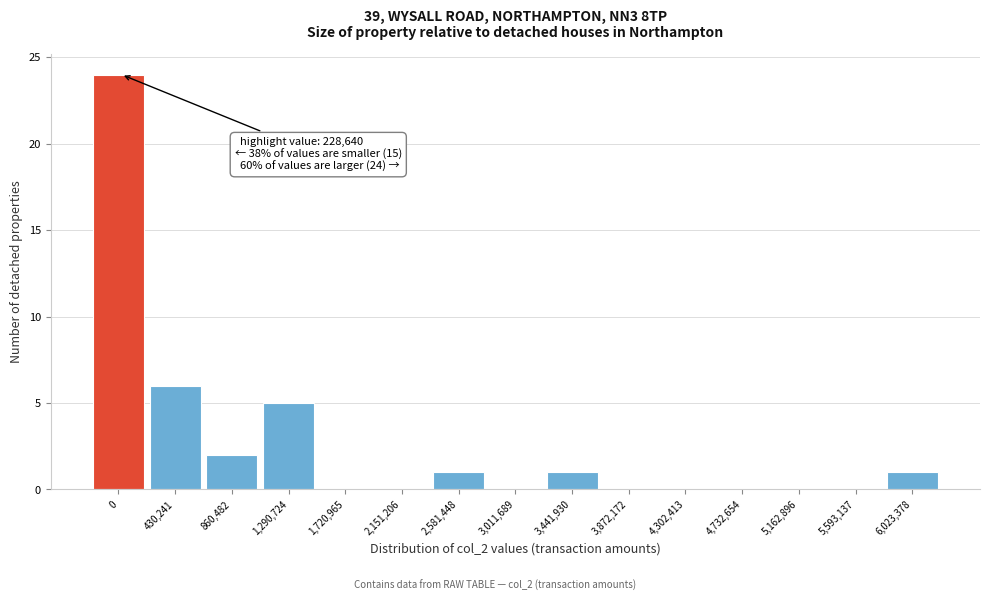

Reading left to right, what are all the values shown in this chart?

0=24	430,241=6	860,482=2	1,290,724=5	1,720,965=0	2,151,206=0	2,581,448=1	3,011,689=0	3,441,930=1	3,872,172=0	4,302,413=0	4,732,654=0	5,162,896=0	5,593,137=0	6,023,378=1